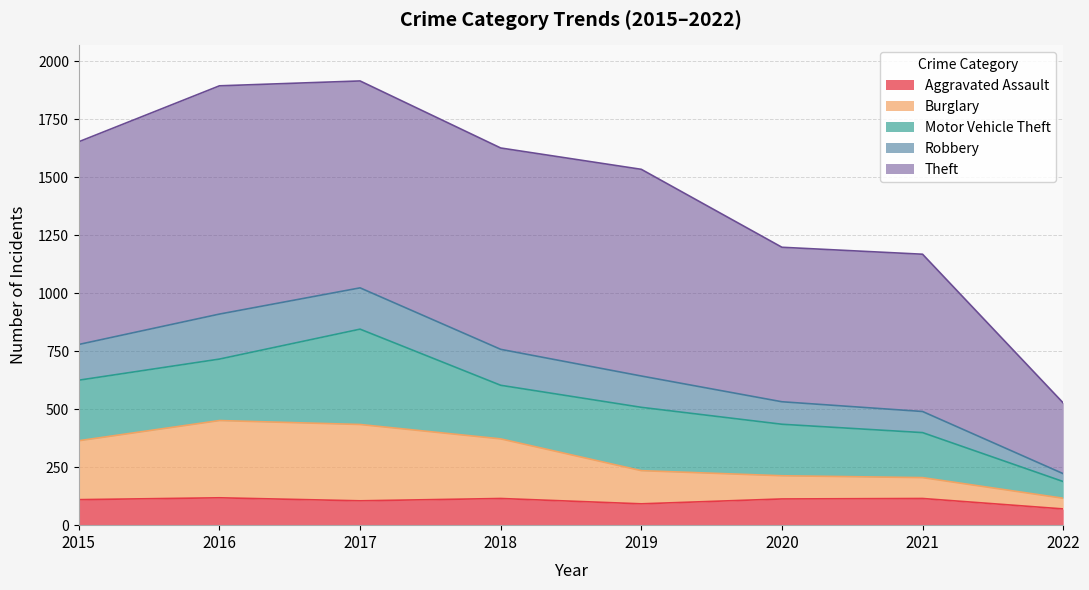

What is the total value across all series at 2015?

1653